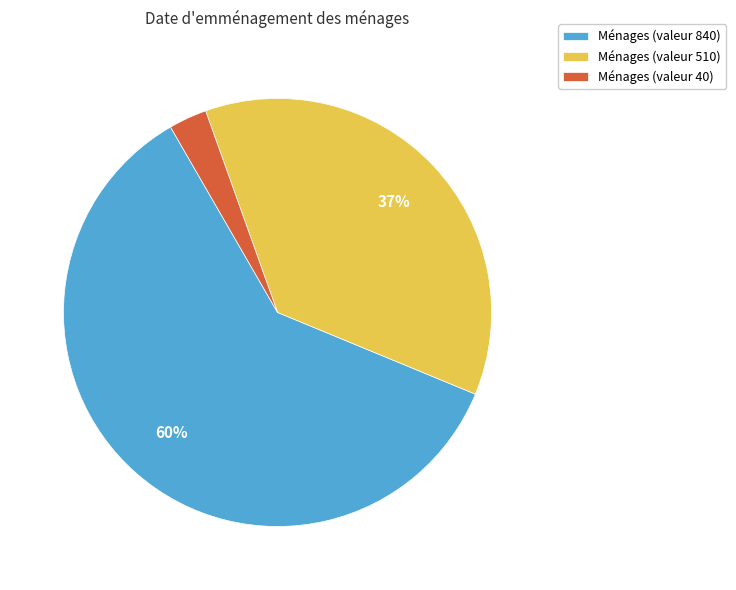

To the nearest percent, what portion does Ménages (valeur 40) represent?

3%